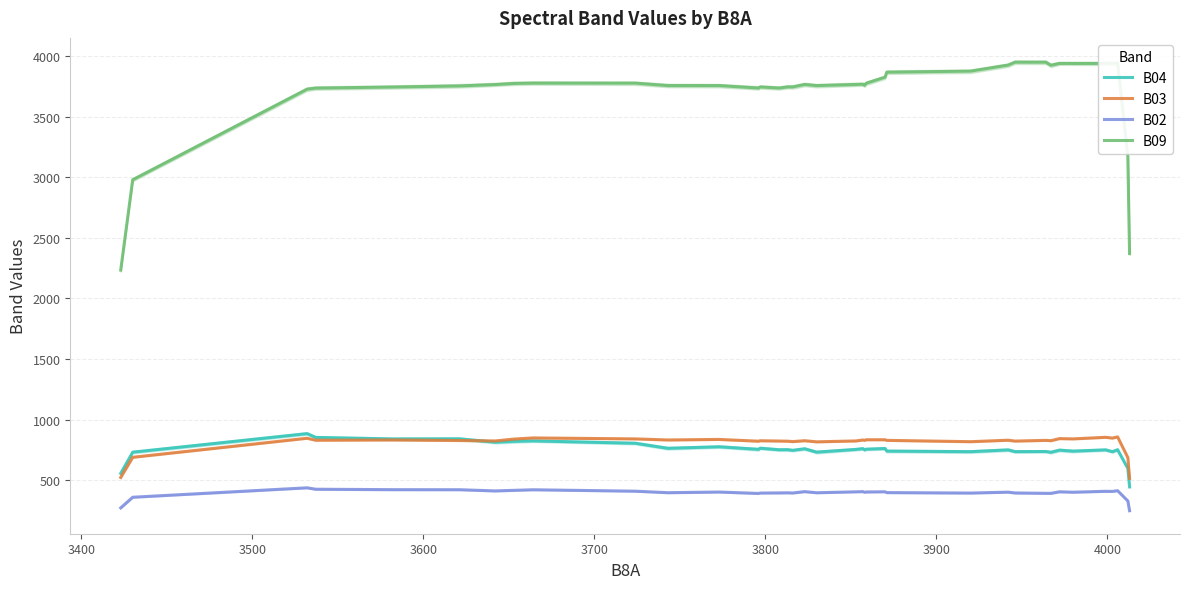

Reading left to right, extract all data points from this chart.

B04: 555.0	730.4	883.8	852.2	839.6	840.8	812.8	819.8	823.6	804.0	762.4	775.0	753.8	763.4	750.2	751.0	745.6	758.6	730.8	753.2	759.6	750.0	755.0	760.6	739.2	734.6	749.2	735.0	735.8	729.6	747.2	739.0	749.4	734.2	750.6	595.6	444.2
B03: 521.4	688.2	845.4	829.0	831.2	826.8	823.0	838.6	848.0	840.0	831.2	835.6	821.0	824.8	822.4	821.2	817.8	825.0	815.8	823.2	831.0	828.2	833.0	833.0	828.0	817.0	829.2	822.0	827.8	825.4	842.4	840.2	853.2	847.0	856.6	685.2	514.0
B02: 270.2	358.0	436.0	424.2	420.6	420.2	410.2	415.0	419.8	408.0	395.6	401.0	389.4	392.6	393.8	394.6	393.2	404.4	395.0	402.8	404.6	399.4	401.6	403.2	396.4	392.6	400.0	393.4	390.6	390.4	403.0	399.6	407.0	406.2	412.2	327.2	246.6
B09: 2234.6	2980.6	3729.2	3737.8	3746.8	3755.8	3767.4	3776.4	3779.0	3779.0	3758.8	3758.8	3738.6	3747.6	3738.6	3747.6	3747.6	3767.8	3758.8	3767.8	3770.0	3761.0	3778.2	3828.2	3869.2	3878.2	3928.2	3952.0	3952.0	3926.4	3941.8	3941.8	3941.8	3941.8	3943.6	3170.6	2372.0